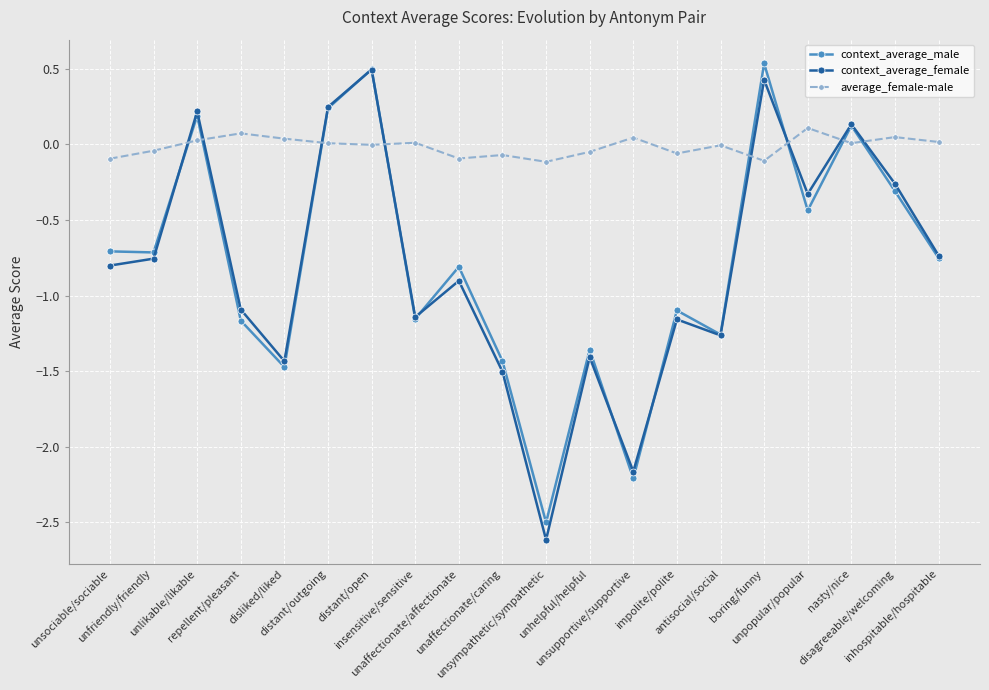

Which label corresponds to the smallest value in the chart?

unsympathetic/sympathetic